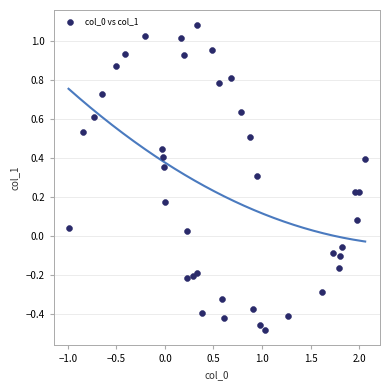

What is the range of X values (max minus min)?

3.1